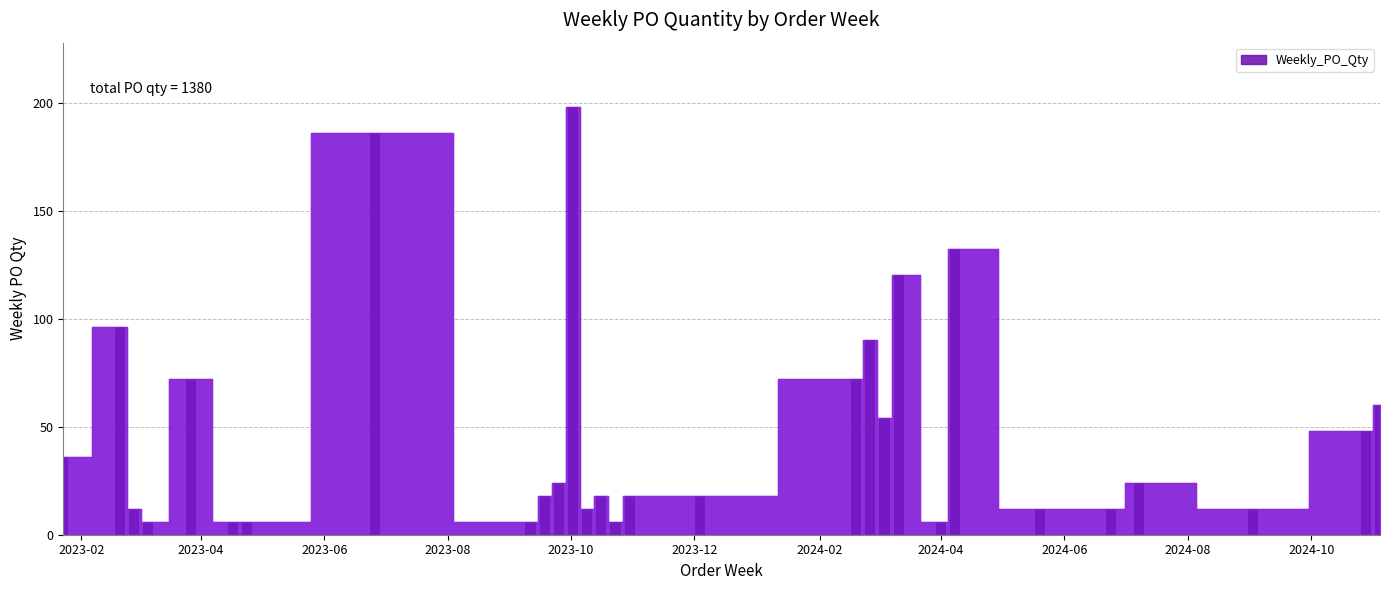

What is the average value?

48